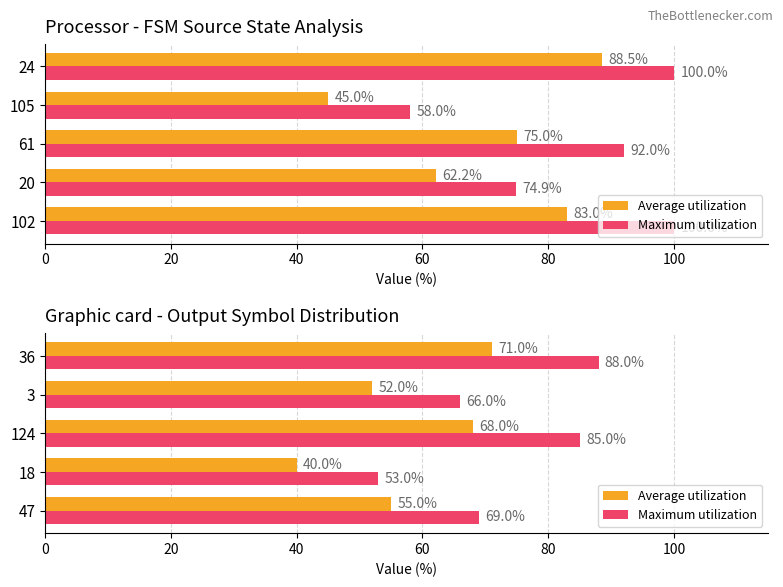

List the series in order of their overall mean, highest first.

Maximum utilization, Average utilization